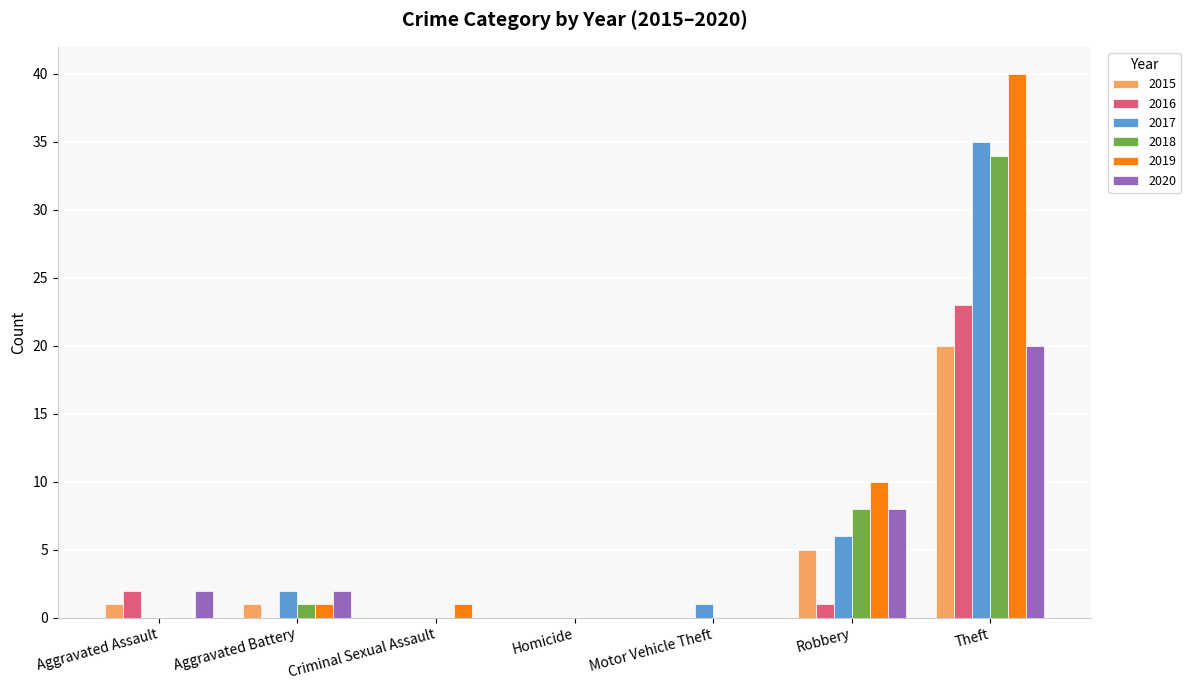

What is the sum of all 2016 values?

26